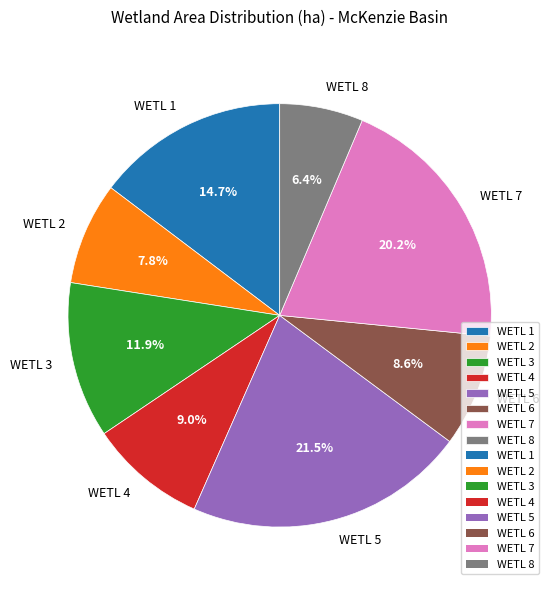

Which category has the smallest portion of the pie?

WETL 8